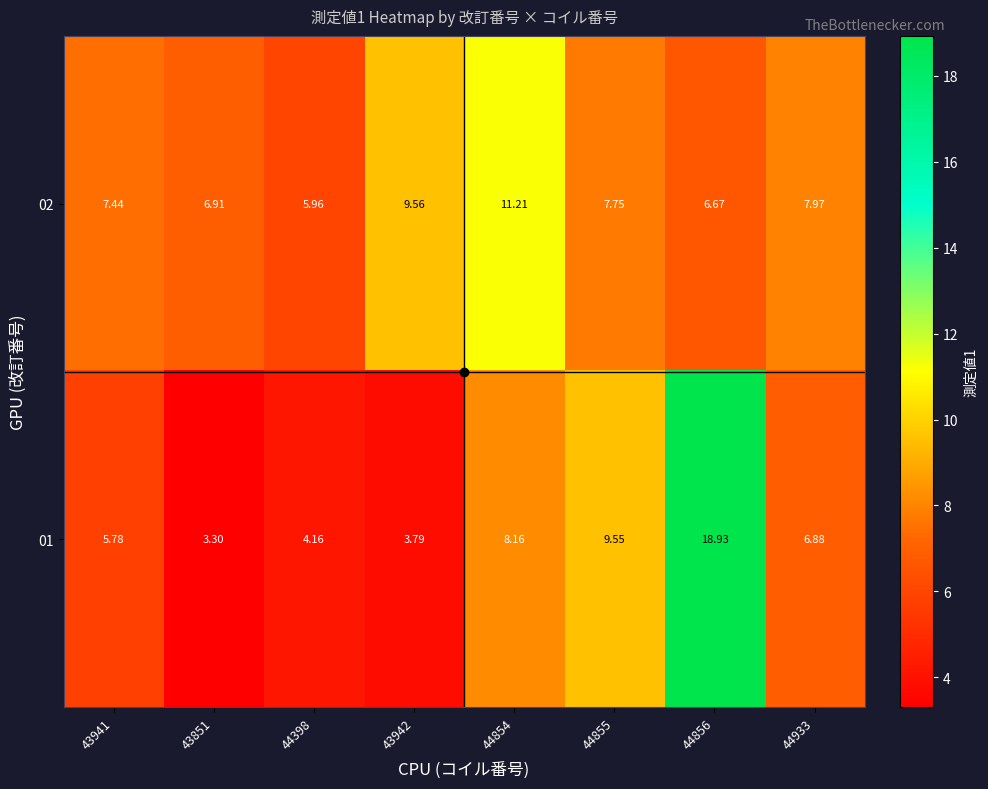

Is the value of 02 at 43941 greater than the value of 01 at 43851?

Yes